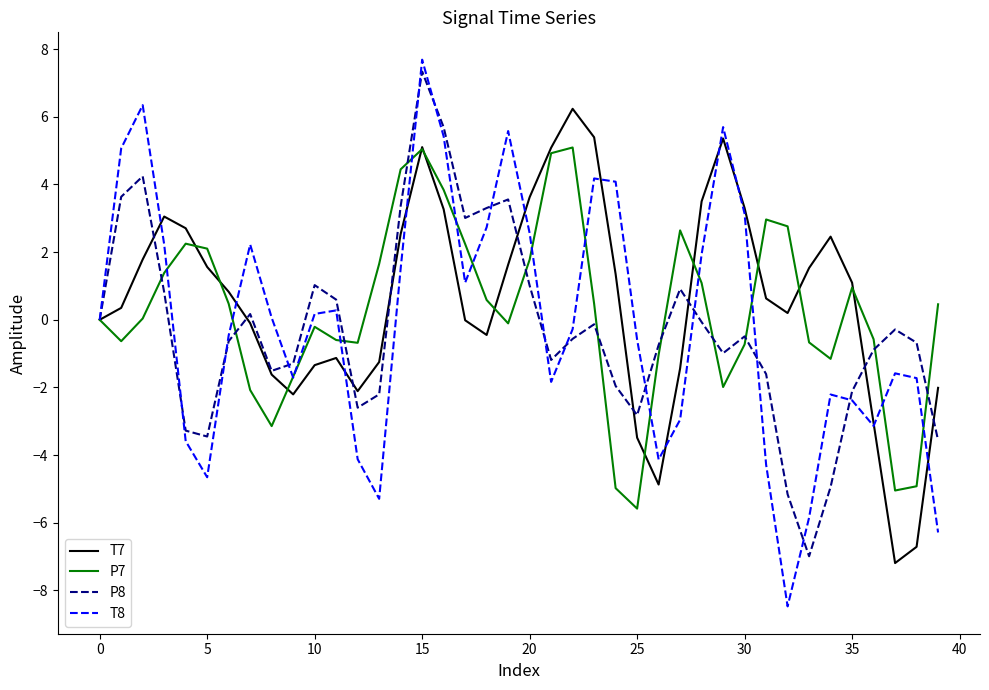

What is the lowest value of the T7 series?

-7.2